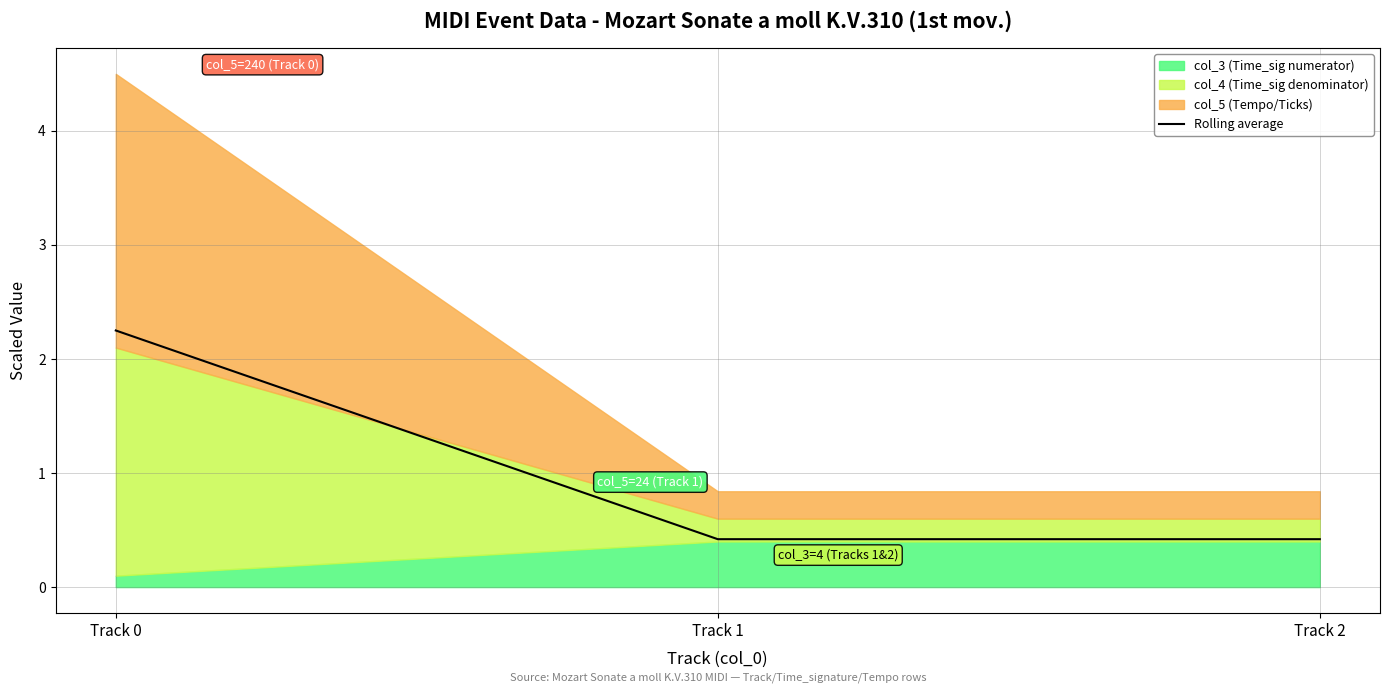

Which label corresponds to the largest value in the chart?

Track 0